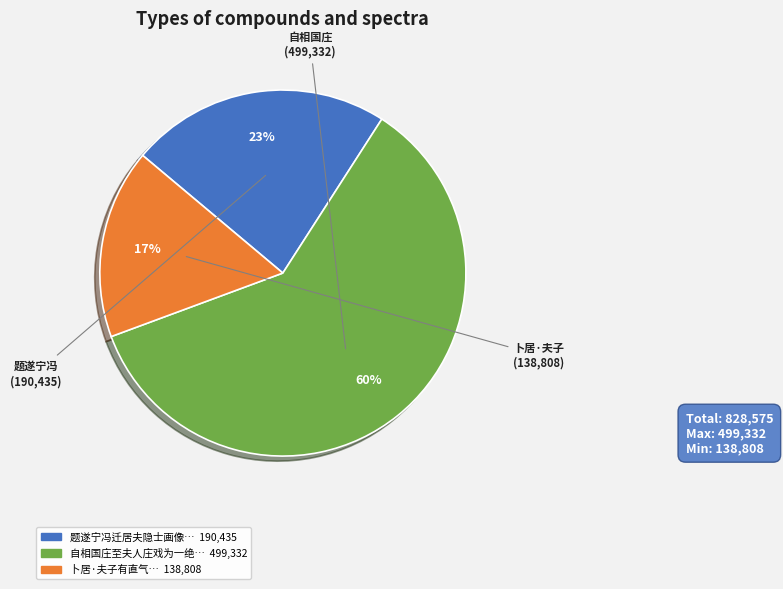

Is there any slice that represents more than half of the pie?

Yes